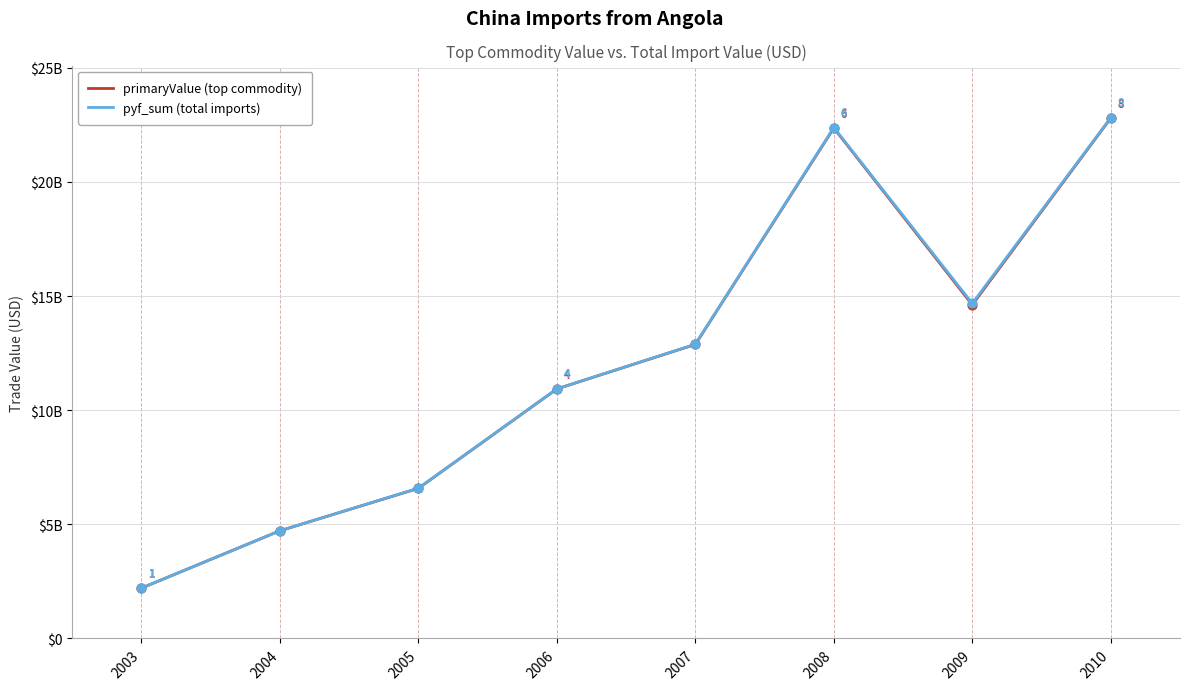

At which category is the sum across all series the highest?

2010